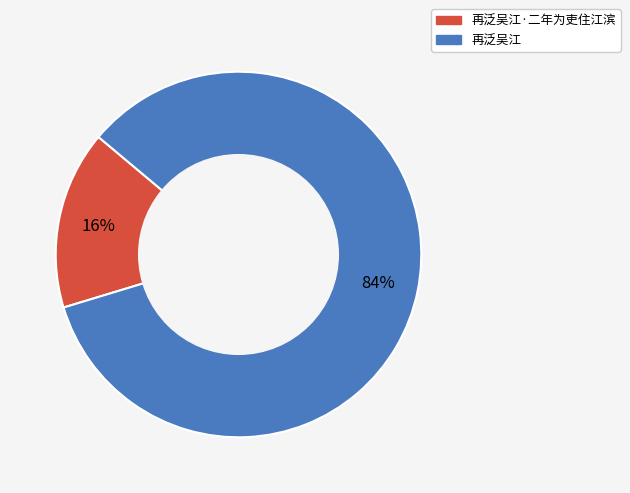

To the nearest percent, what is the difference between the largest and smallest slice percentages?

68%